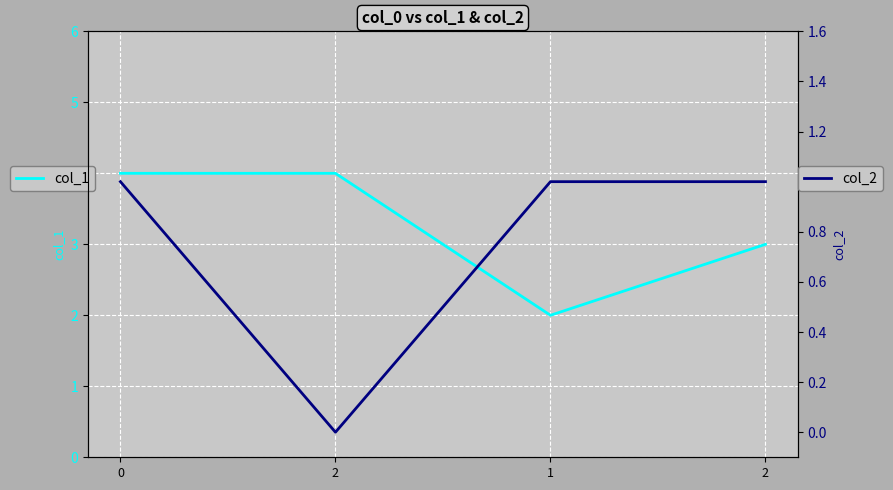

List the labels in order of col_1 value, smallest first.

1, 2, 0, 2